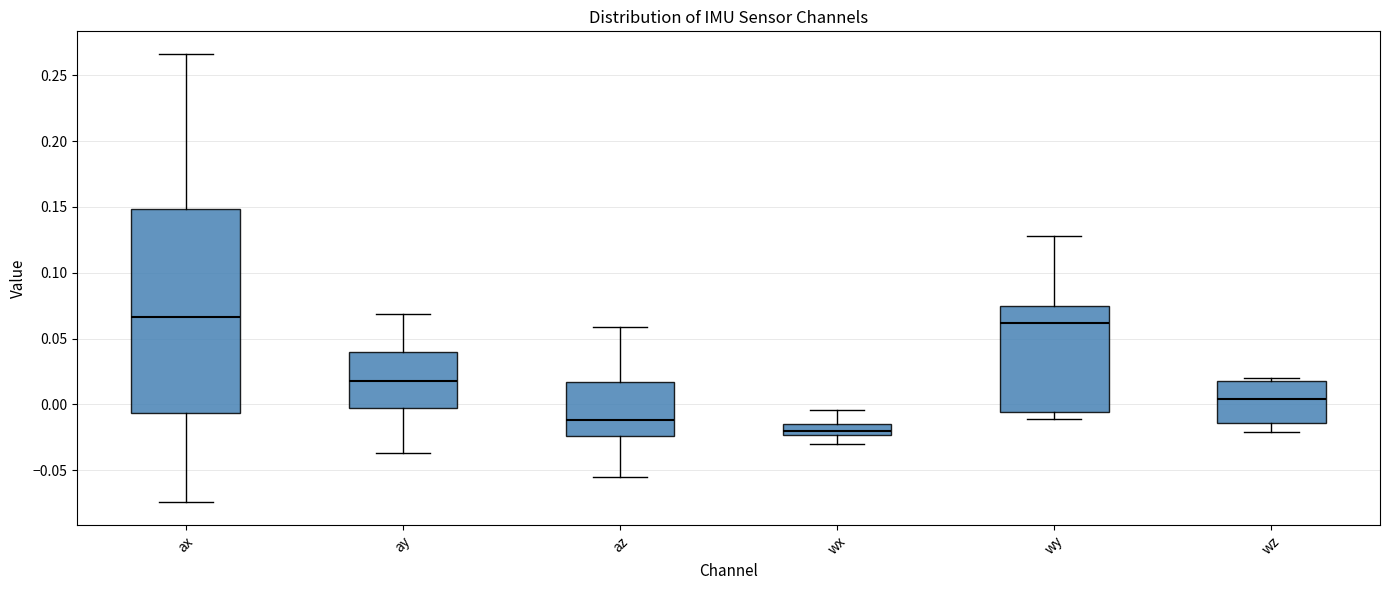

Reading left to right, read every box against the y-axis: the position of its median line, the range the box covers, and the ends of its whiskers. The values are not printed on the chart, so give them approximately, as read against the axis.

ax: median 0.065, box -0.005 to 0.150, whiskers -0.075 to 0.265
ay: median 0.020, box 0.000 to 0.040, whiskers -0.035 to 0.070
az: median -0.010, box -0.025 to 0.015, whiskers -0.055 to 0.060
wx: median -0.020, box -0.025 to -0.015, whiskers -0.030 to -0.005
wy: median 0.060, box -0.005 to 0.075, whiskers -0.010 to 0.130
wz: median 0.005, box -0.015 to 0.020, whiskers -0.020 to 0.020 (just above the box's upper edge)